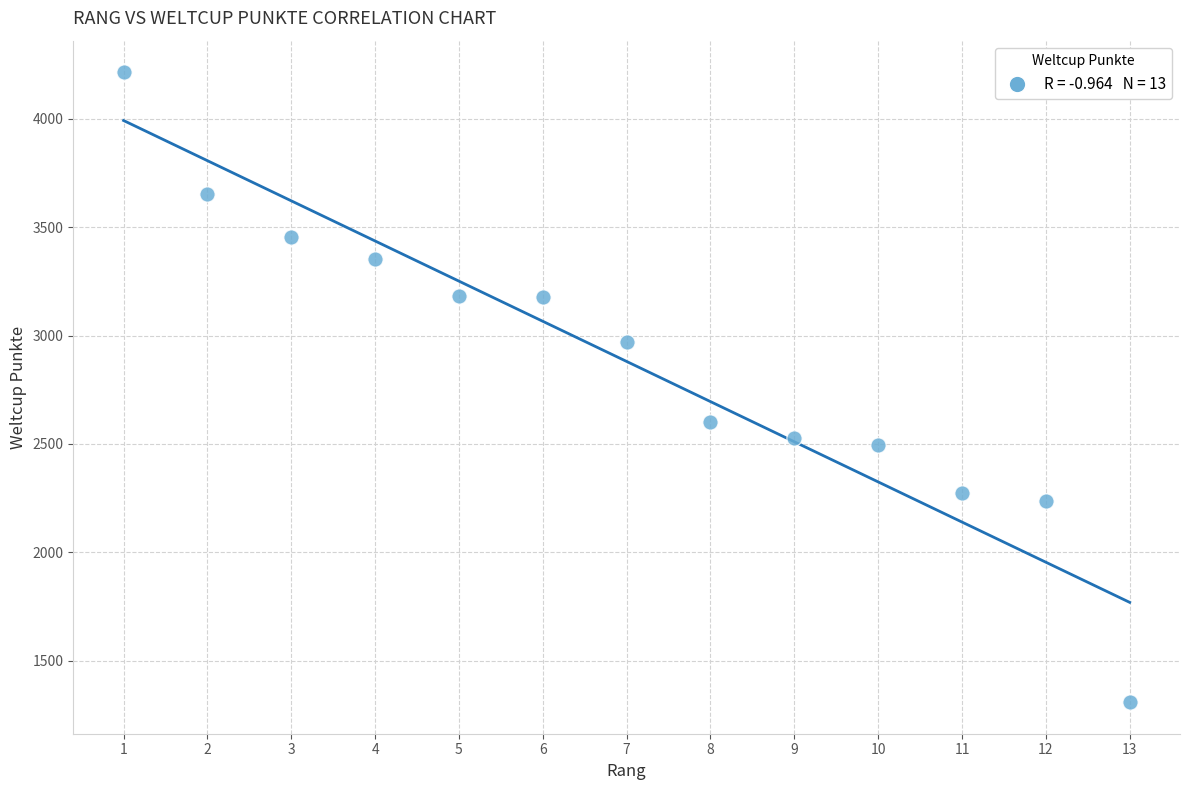

What Y value in the scatter plot is closest to 2761?

2599